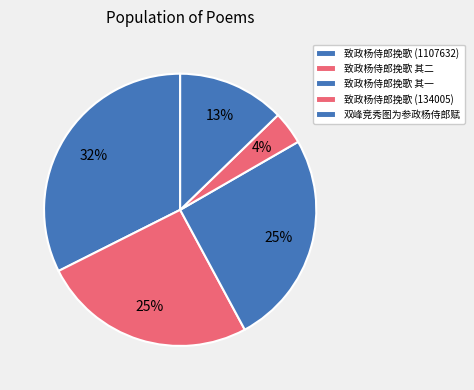

How many slices are in this pie chart?

5